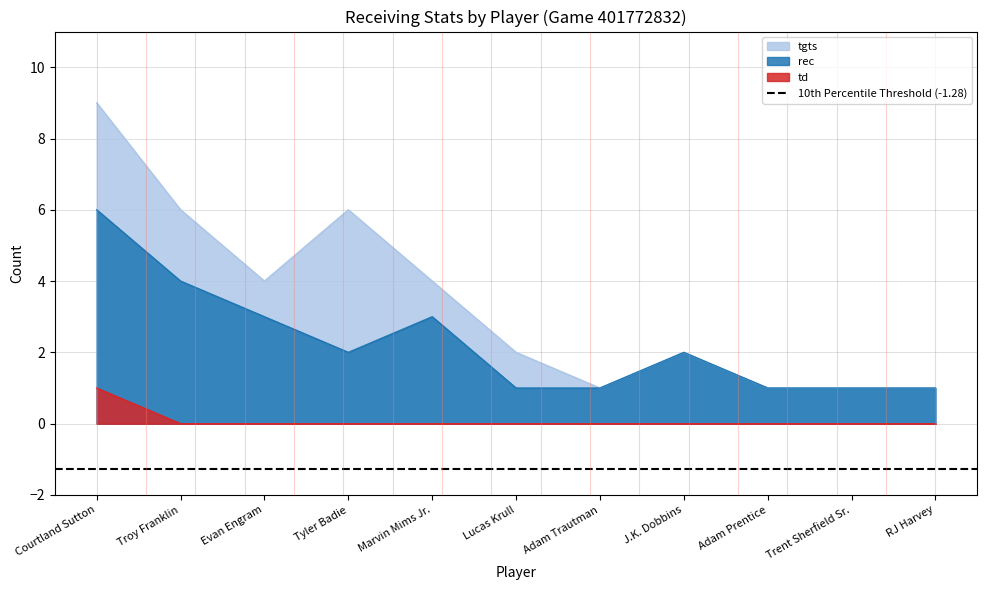

What position from the right is Evan Engram?

9